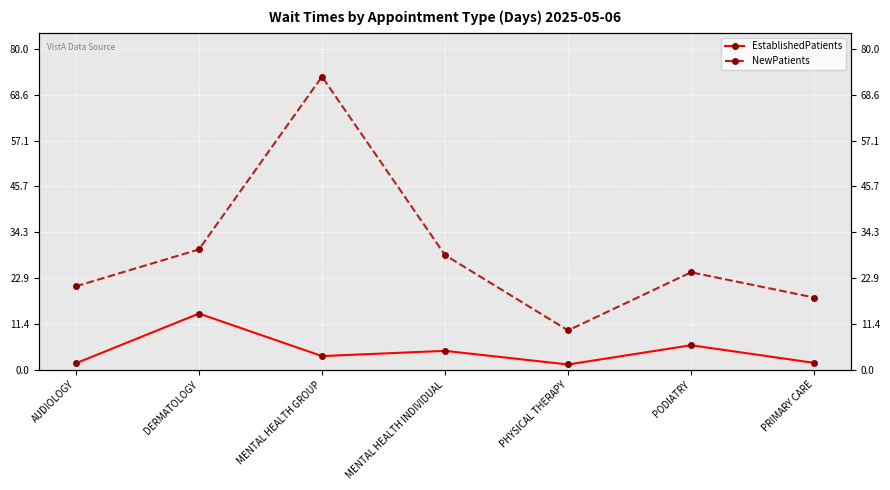

How many lines are shown in the chart?

2